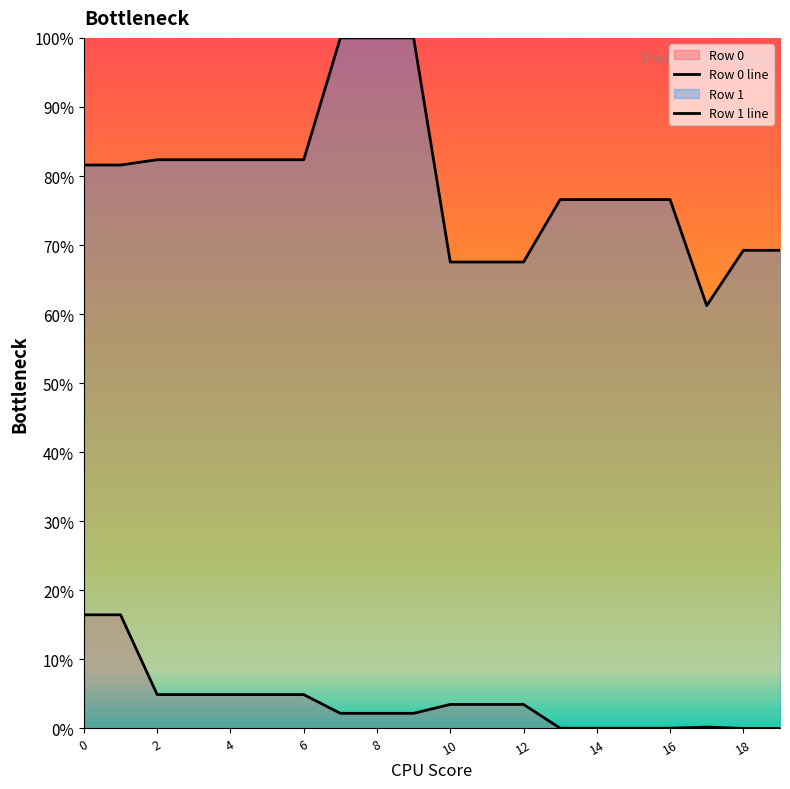

What is the spread (max minus min) of values at 17?

0.6